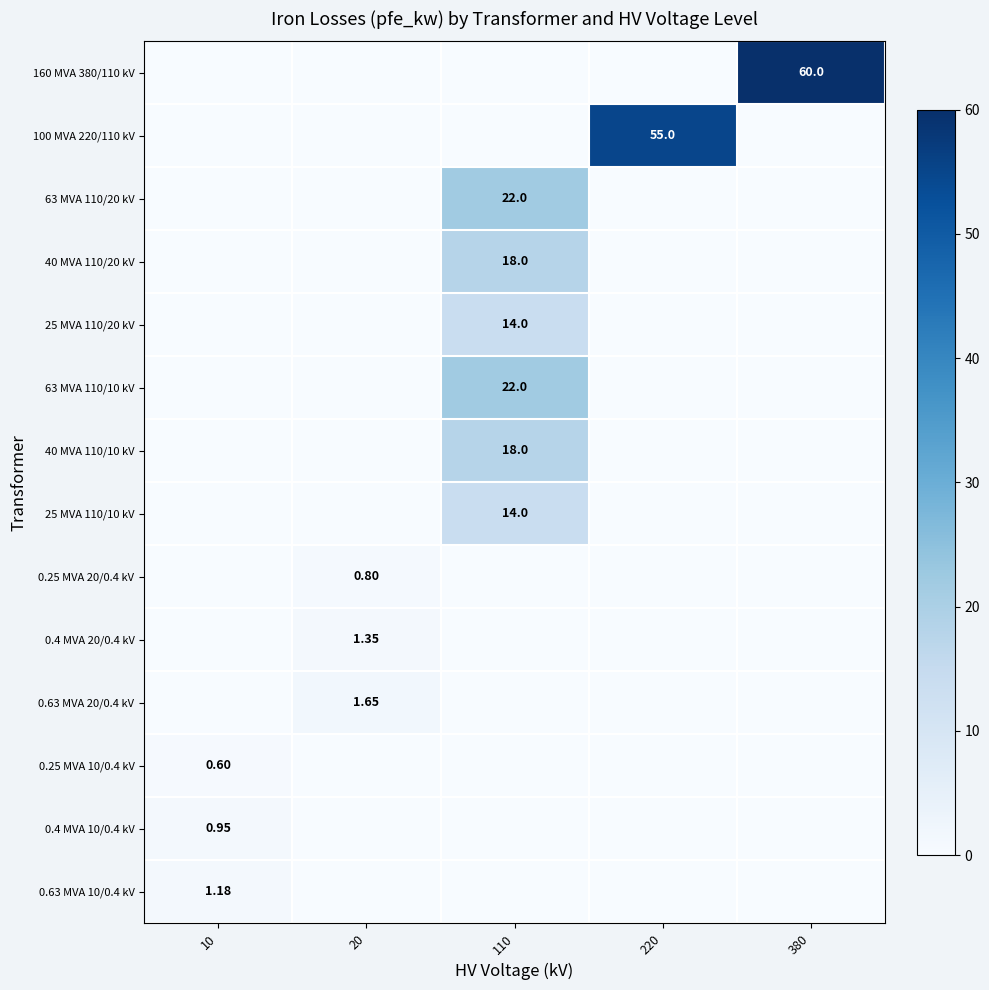

Is the value of 40 MVA 110/20 kV at 110 greater than the value of 160 MVA 380/110 kV at 380?

No